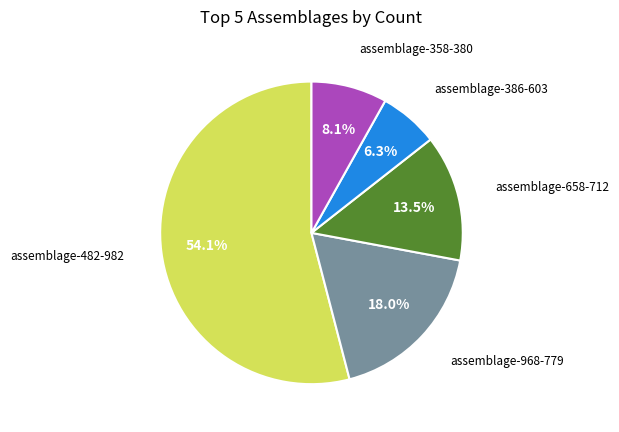

Which has a higher value, assemblage-968-779 or assemblage-658-712?

assemblage-968-779